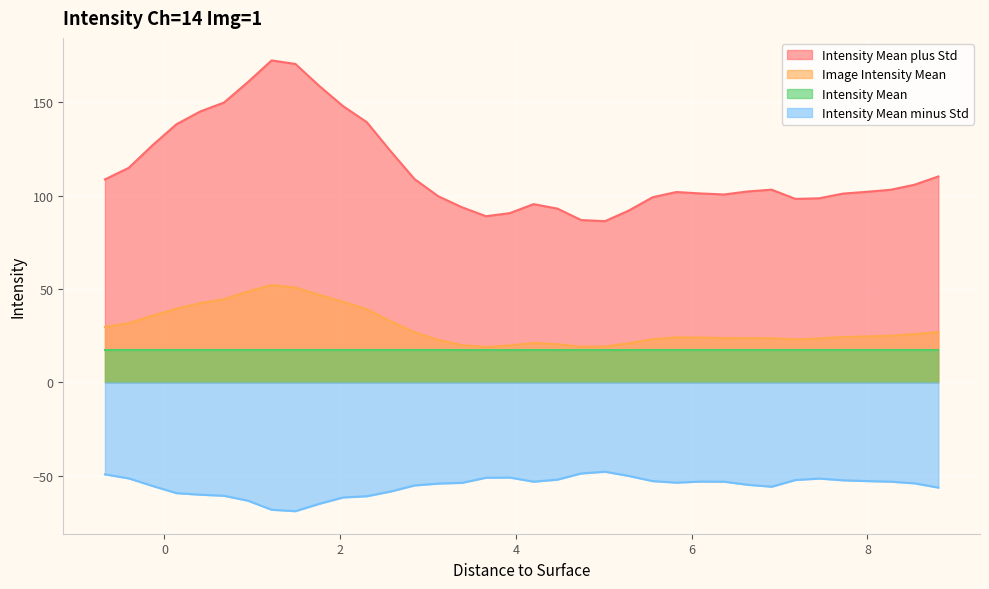

List the series in order of their peak value, highest first.

Intensity Mean plus Std, Image Intensity Mean, Intensity Mean, Intensity Mean minus Std